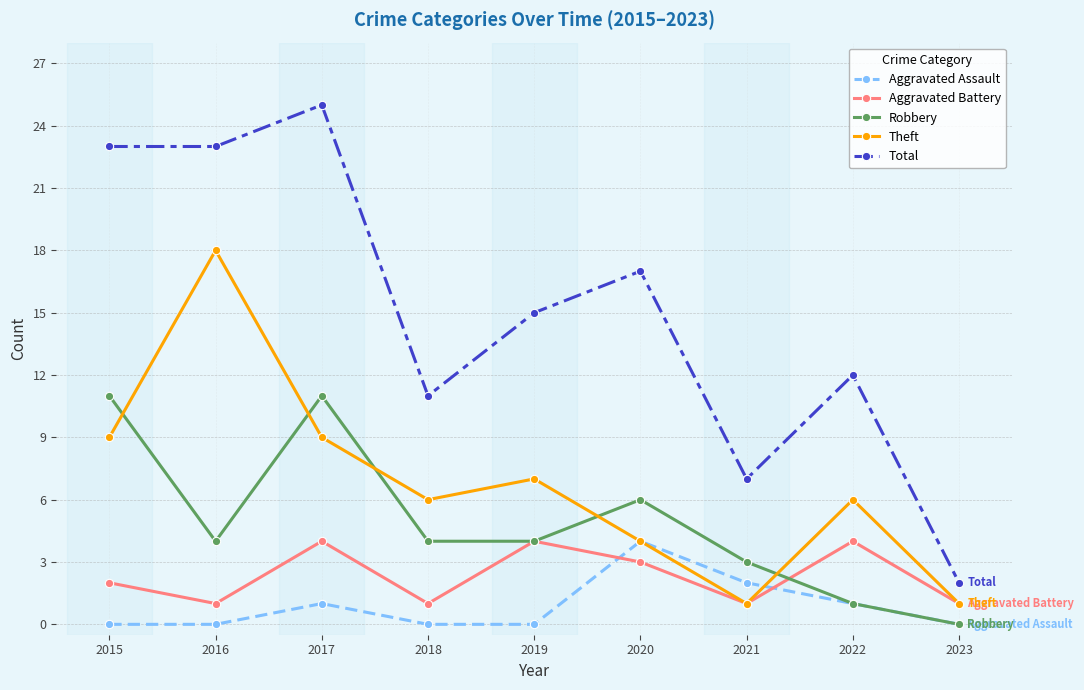

How many intersections are there between Robbery and Theft?

5